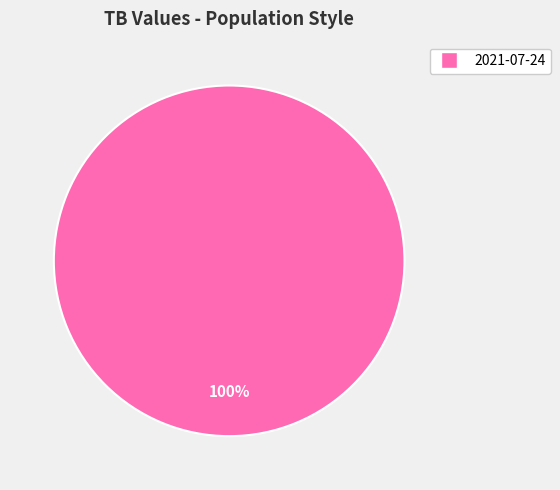

Does any single category account for the majority?

Yes